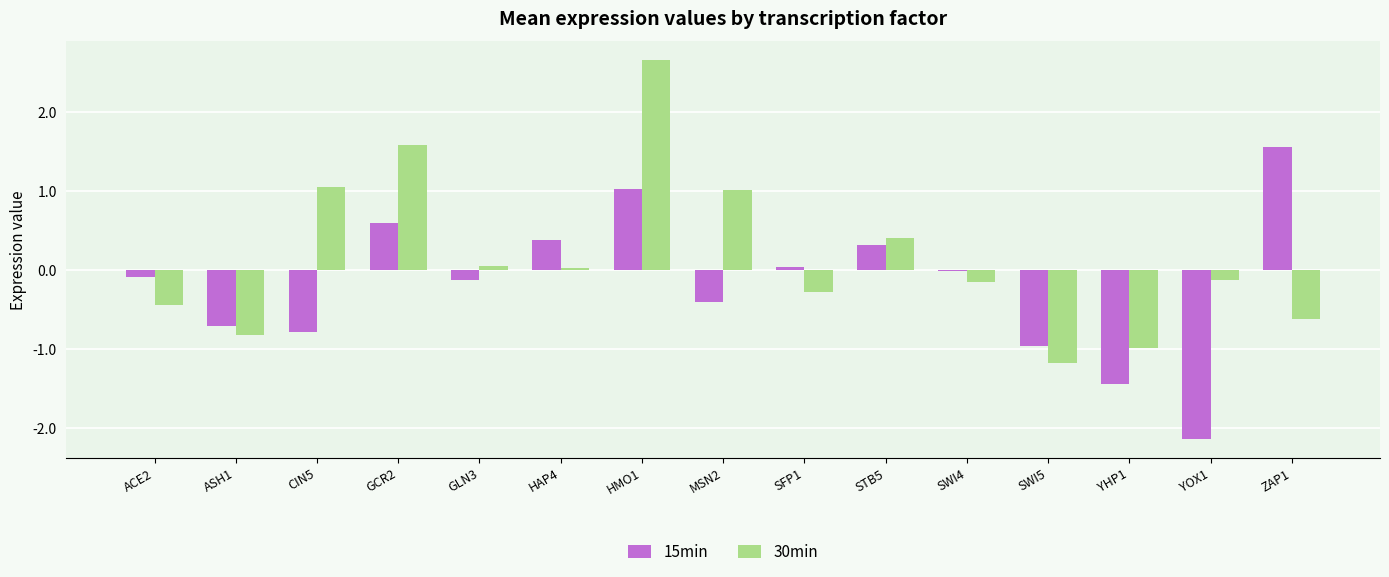

Count the number of data series in this chart.

2